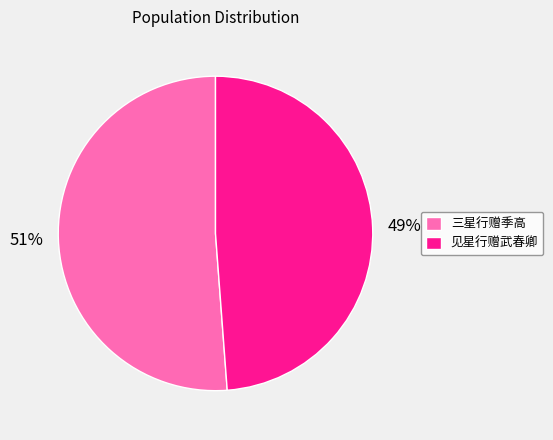

Does any single category account for the majority?

Yes